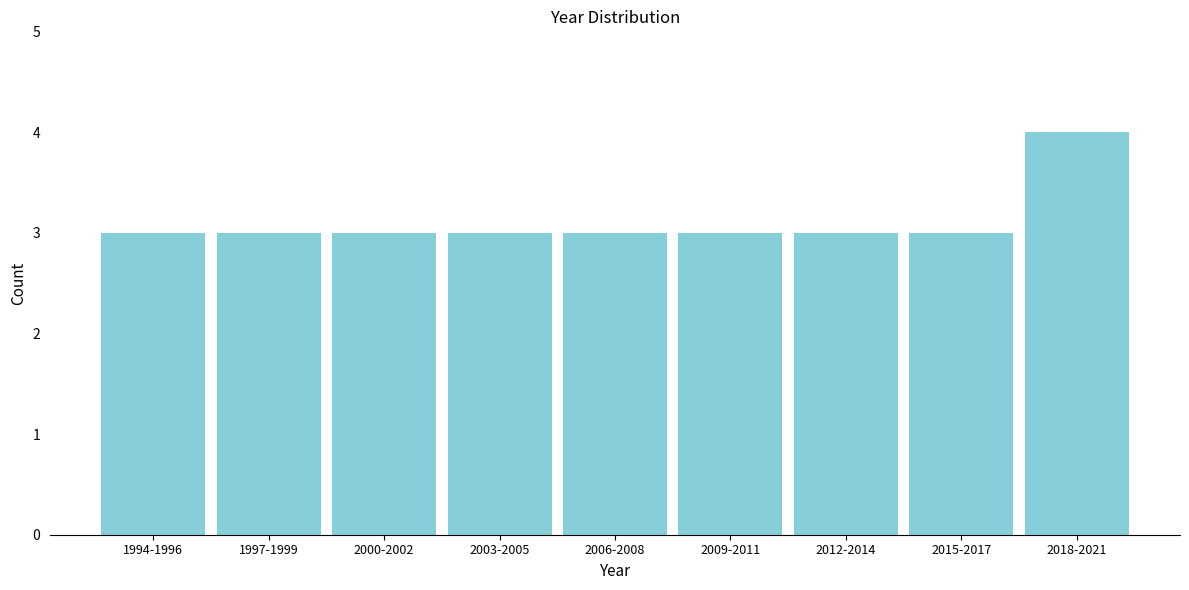

Reading left to right, extract all data points from this chart.

3	3	3	3	3	3	3	3	4